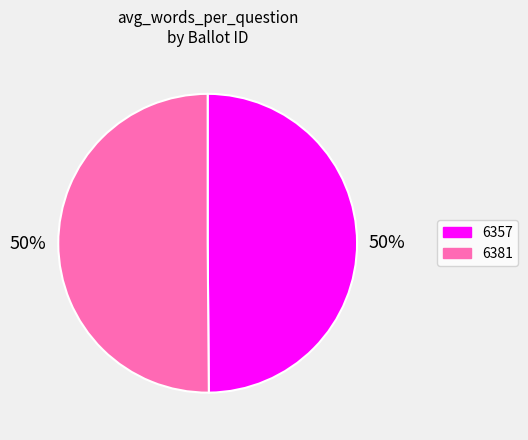

Is the sum of 6357 and 6381 greater than half?

Yes